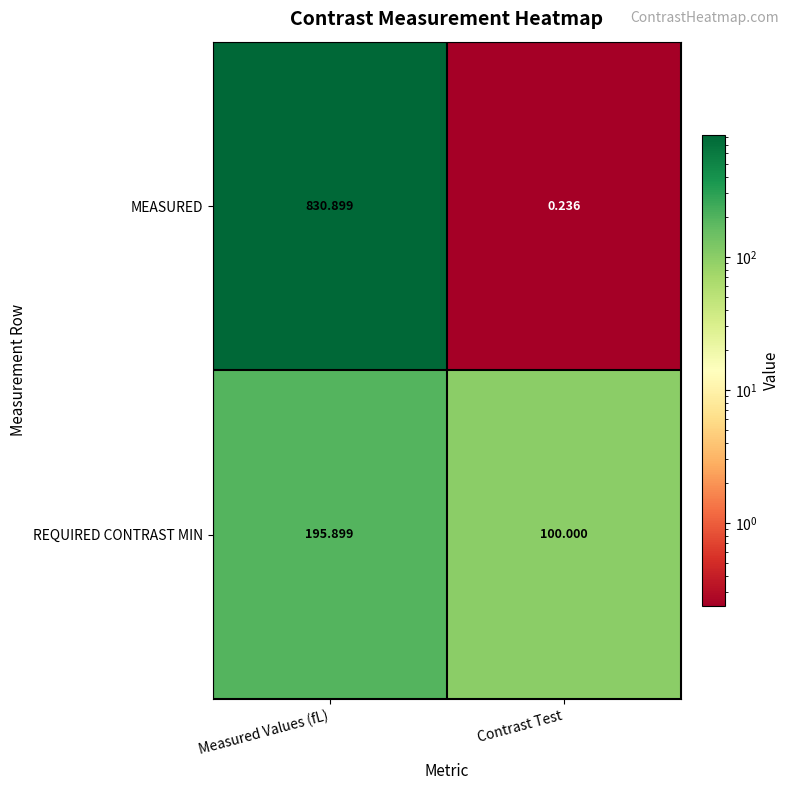

Is the value of MEASURED at Measured Values (fL) greater than the value of REQUIRED CONTRAST MIN at Contrast Test?

Yes